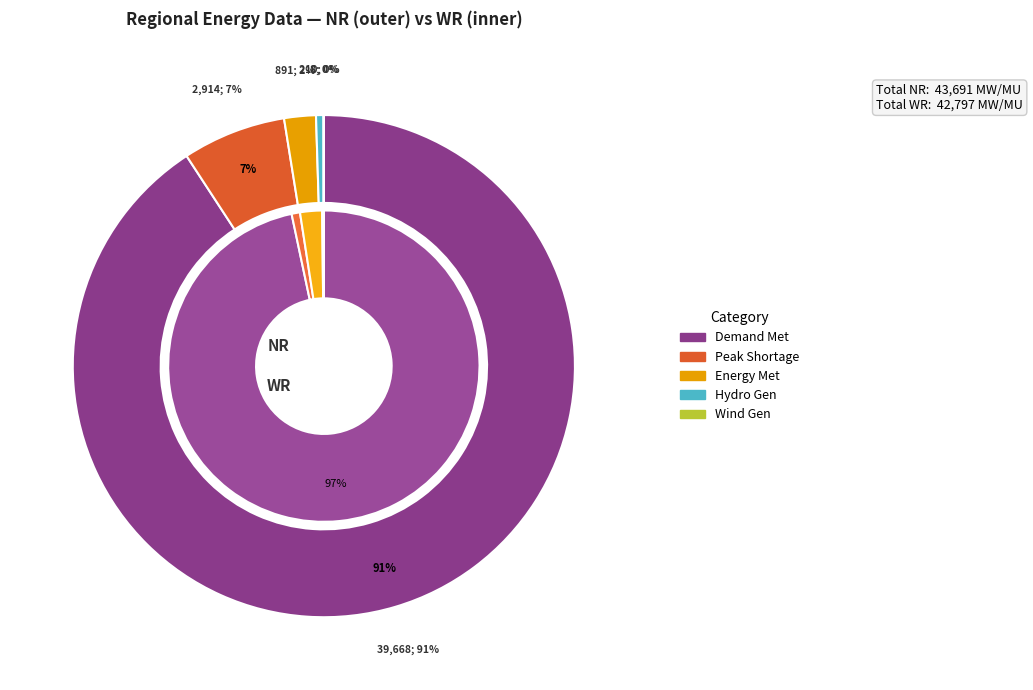

The Energy Met (MU) slice represents 2% of the pie. True or false?

True